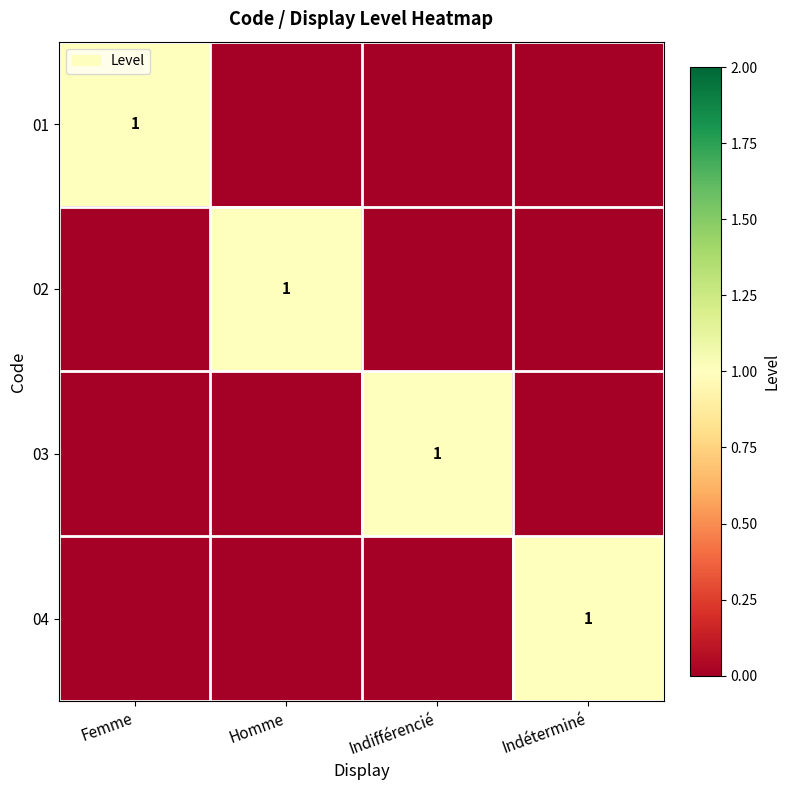

Which series has the largest range (max minus min)?

01